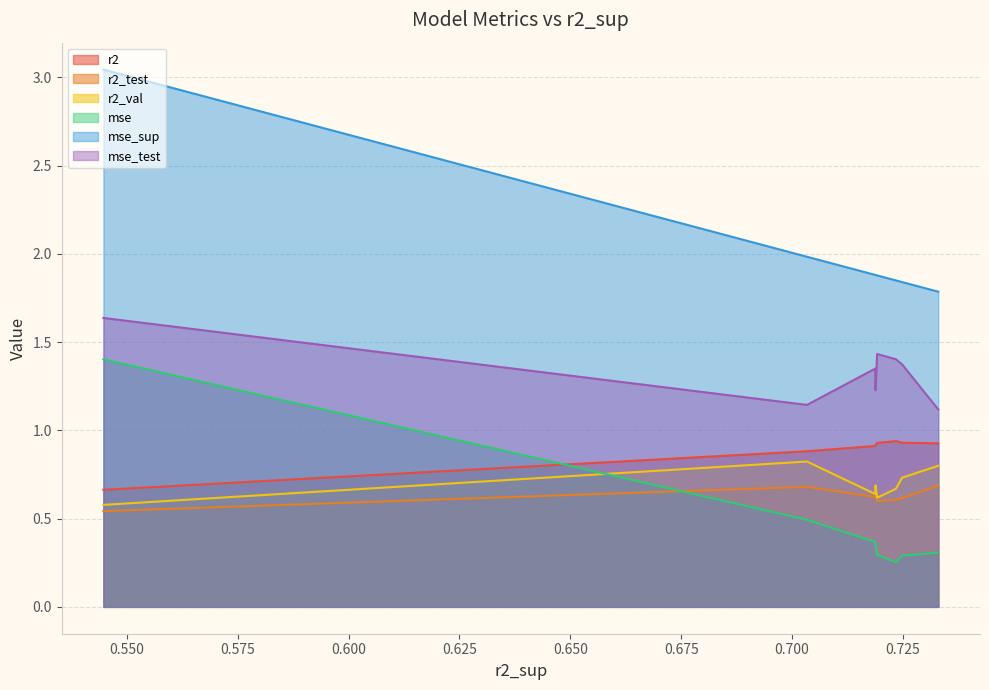

Which series has the largest total across all categories?

mse_sup